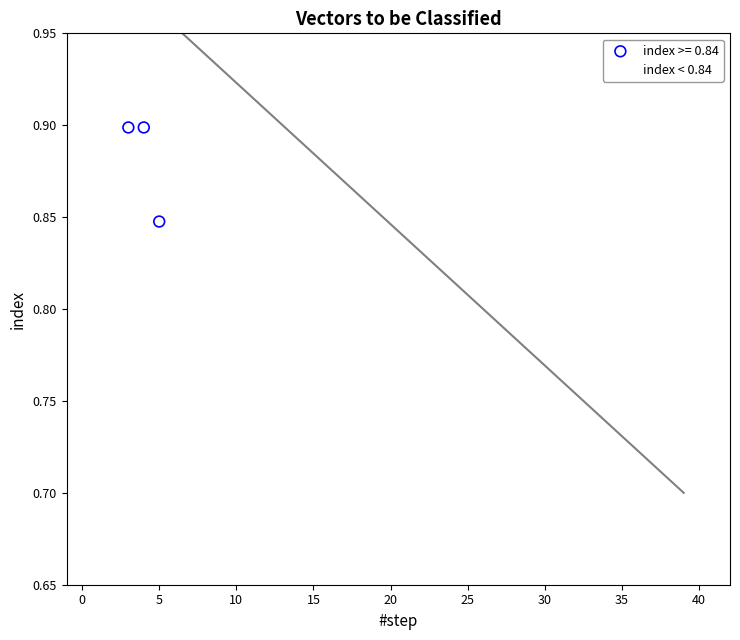

Which series contains the highest Y value?

index >= 0.84